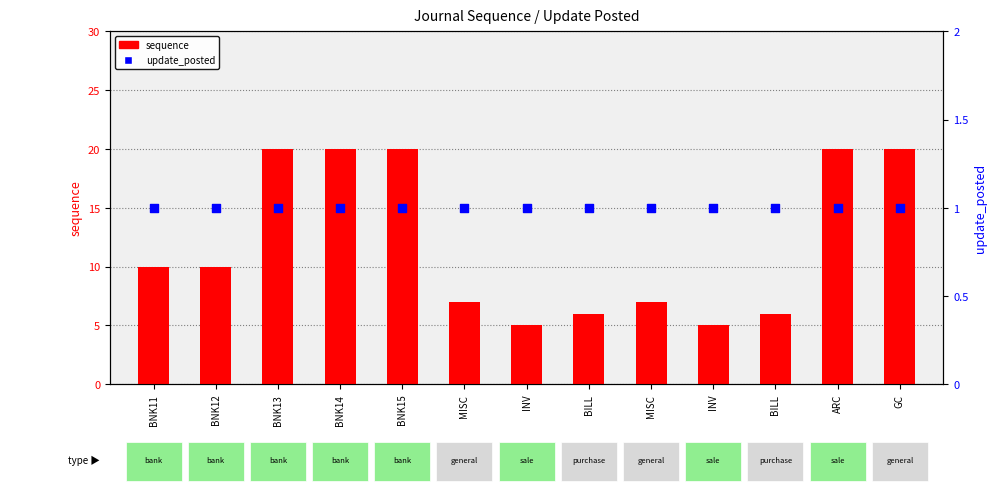

Which series has the largest total across all categories?

sequence